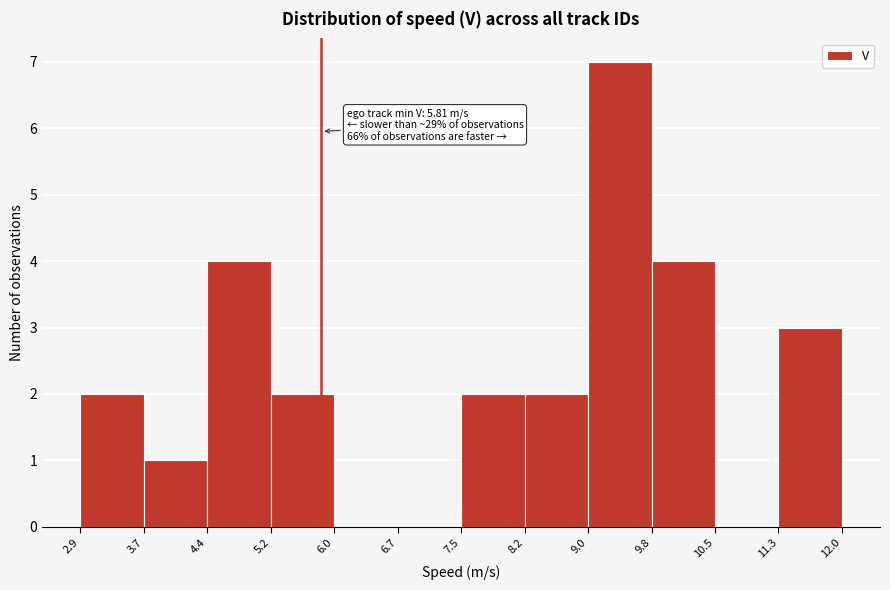

Which range on the x-axis has the tallest bar?

9.0 to 9.8